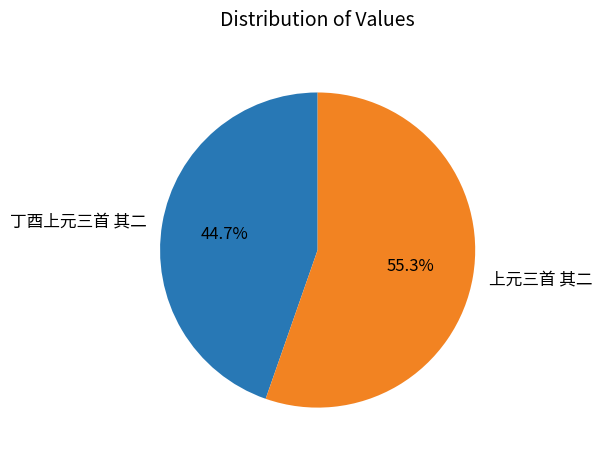

Which category has the biggest portion of the pie?

上元三首 其二